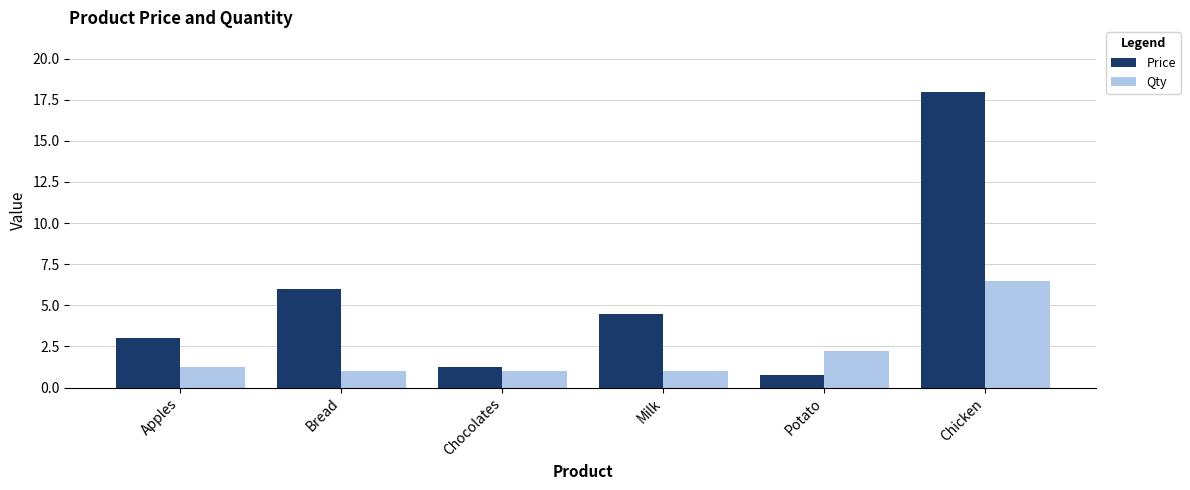

The value of Price at Bread is 1.6. True or false?

False